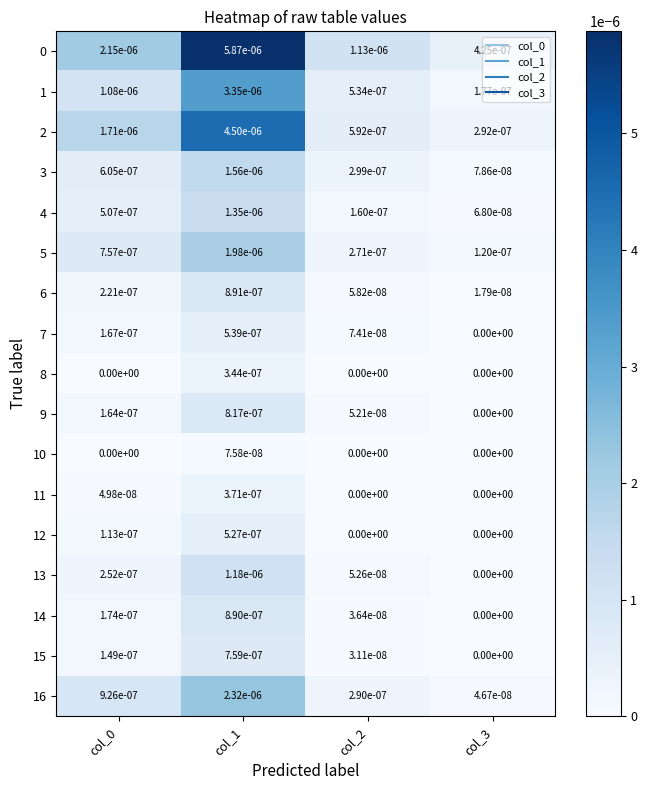

True or false: 14 has a value of 0.0 at col_3.

True